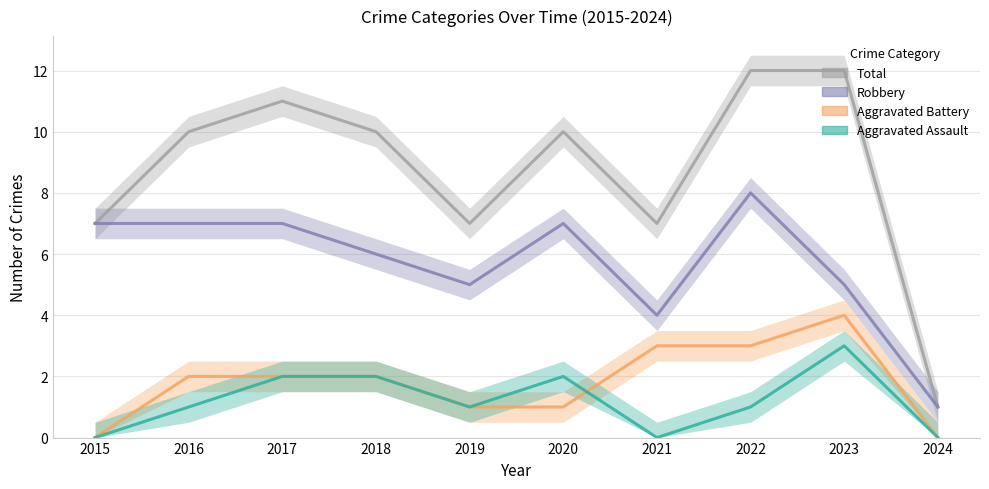

Rank the series by their maximum value, from lowest to highest.

Aggravated Assault, Aggravated Battery, Robbery, Total